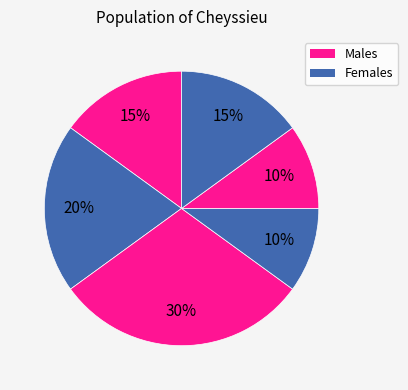

Count the number of slices in the pie.

6